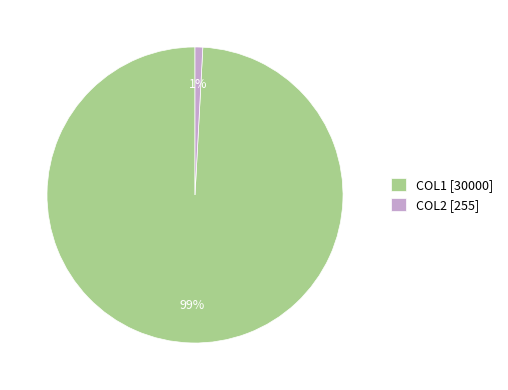

The COL1 slice represents 99% of the pie. True or false?

True